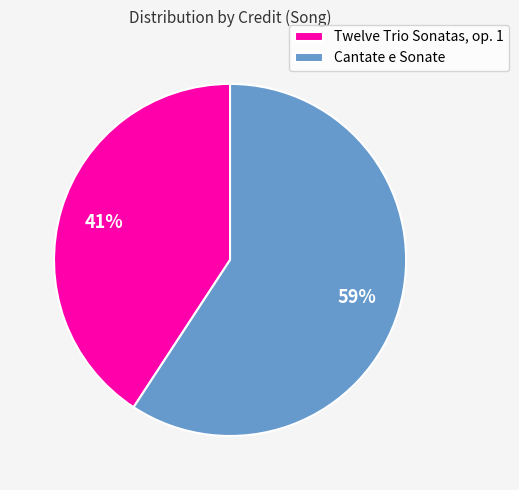

What percentage is the Cantate e Sonate slice, to the nearest percent?

59%